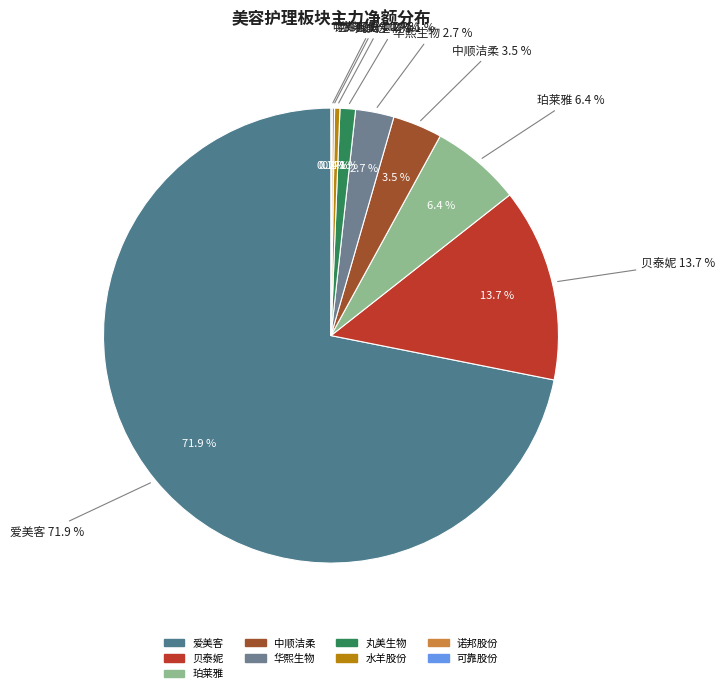

How much of the chart is everything except 可靠股份?

99.9%